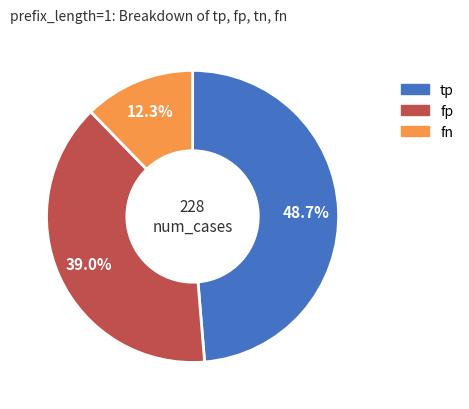

Does any single category account for the majority?

No